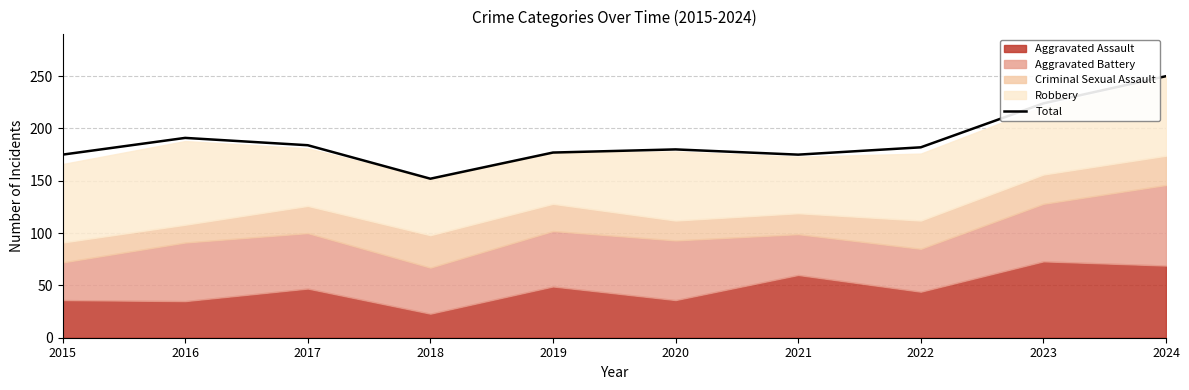

Rank the categories by value from highest to lowest.

2024, 2023, 2016, 2017, 2022, 2020, 2019, 2015, 2021, 2018